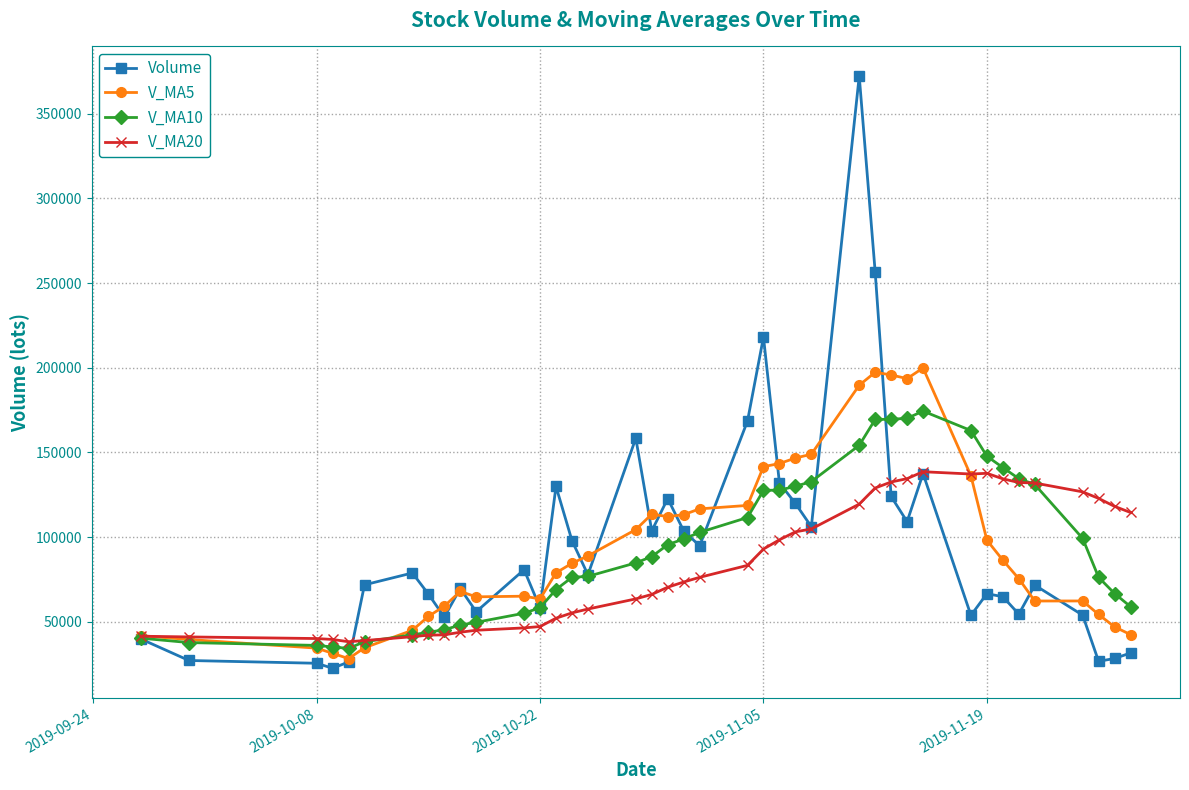

What are all the series names shown in the legend?

Volume, V_MA5, V_MA10, V_MA20